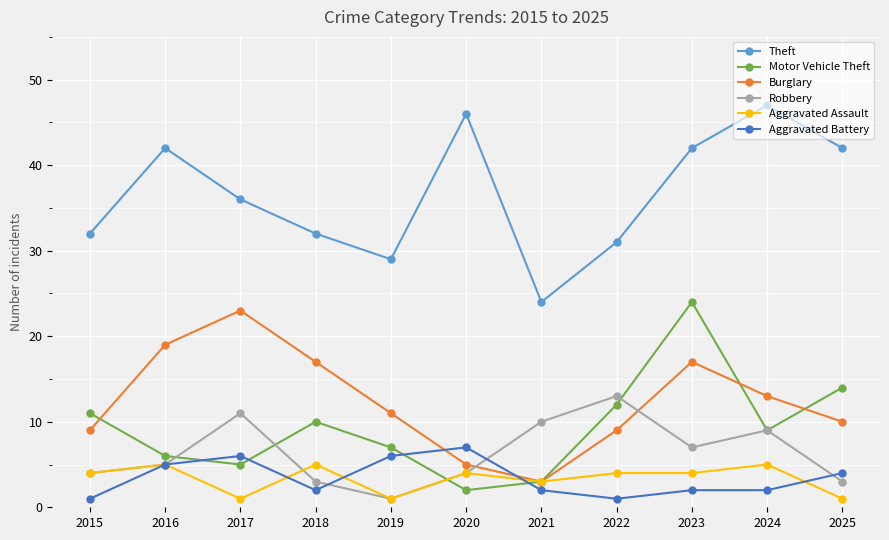

What is the spread (max minus min) of values at 2021?

22